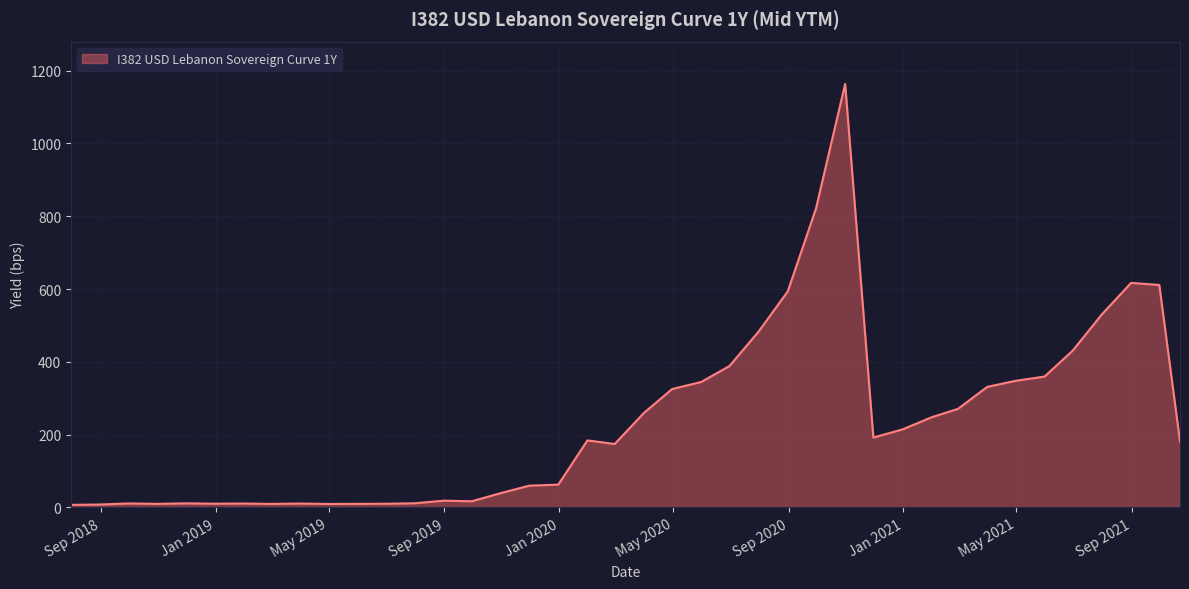

What is the maximum value shown in the chart?

1163.5